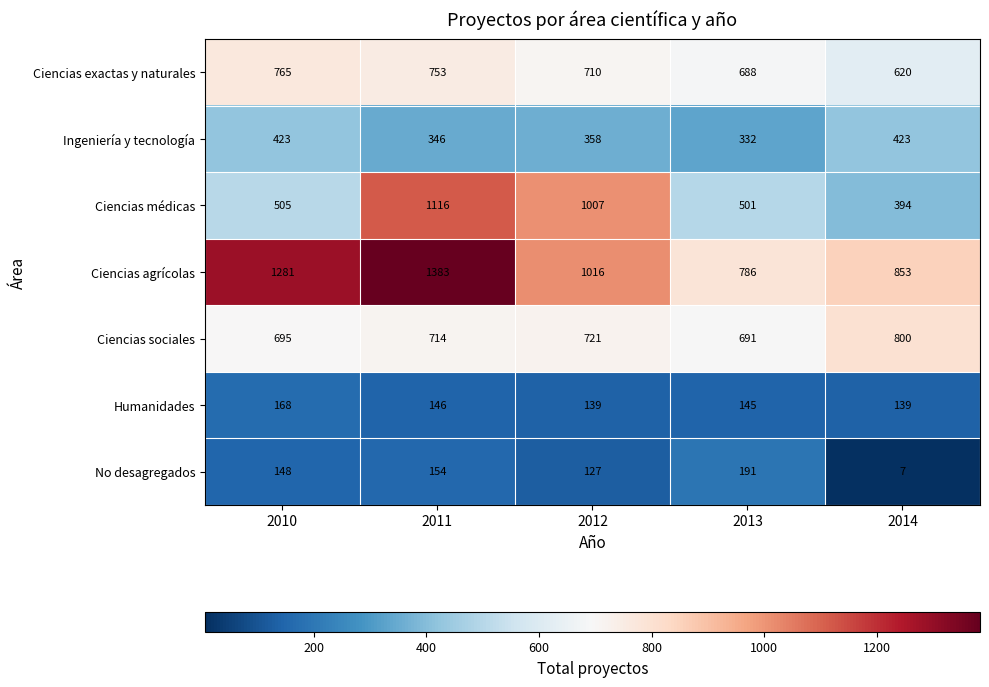

The Ciencias exactas y naturales series shows 765 at 2010. True or false?

True